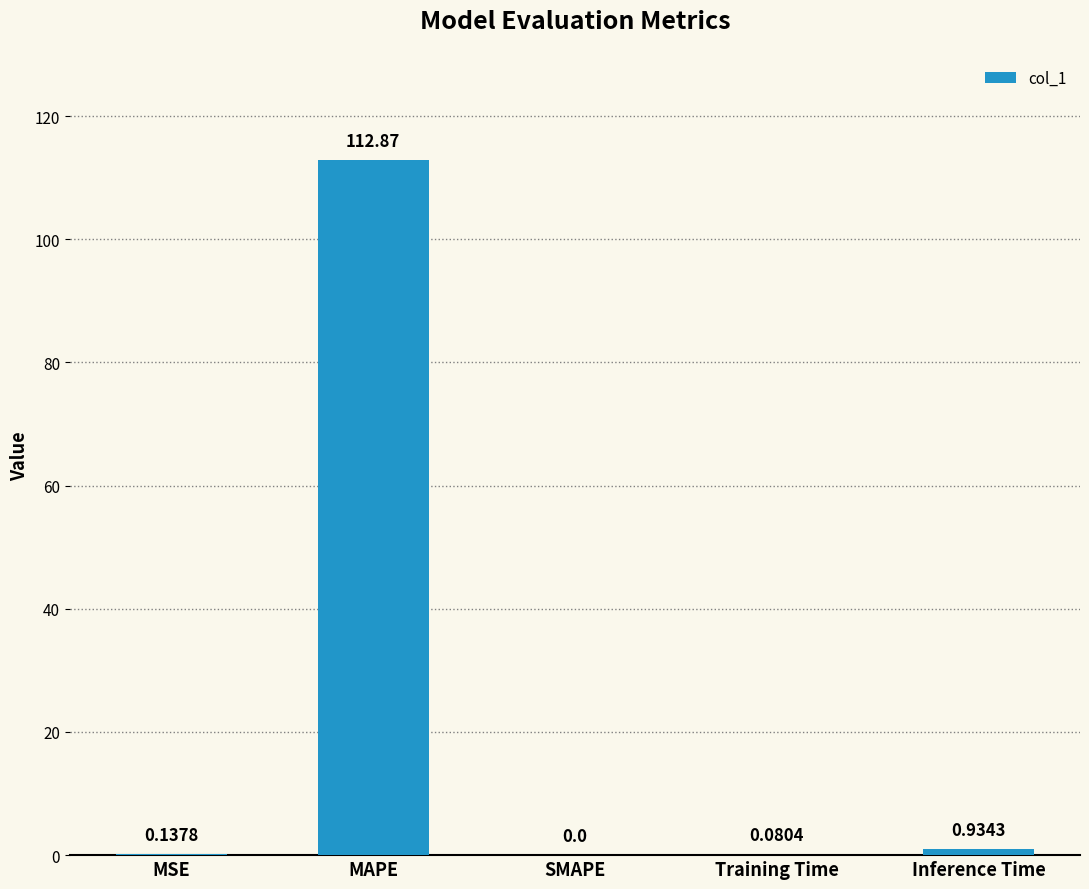

Which has a higher value, Training Time or Inference Time?

Inference Time